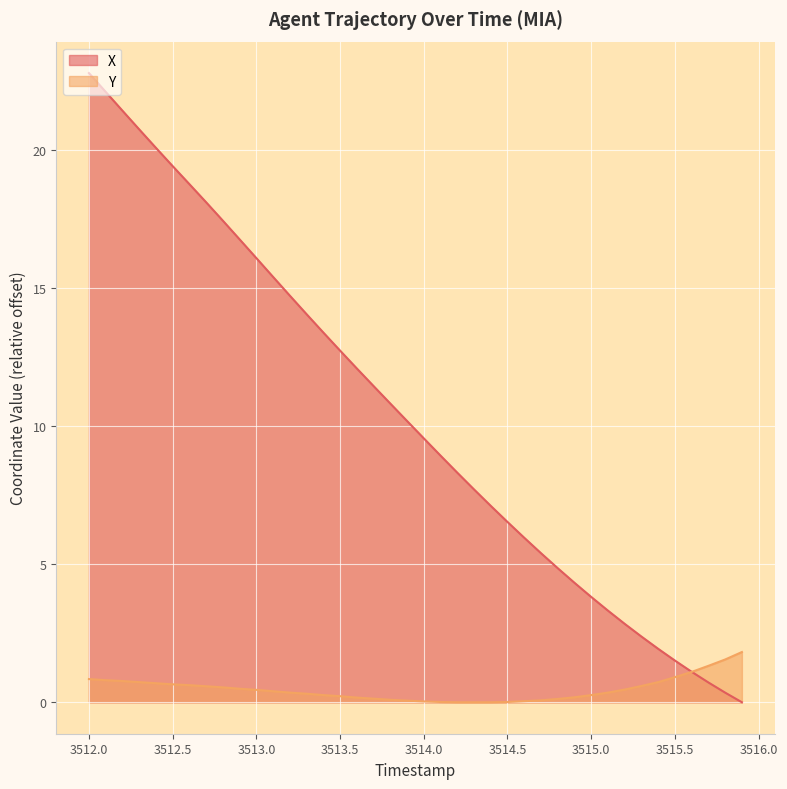

List the series in order of their overall mean, lowest first.

Y, X